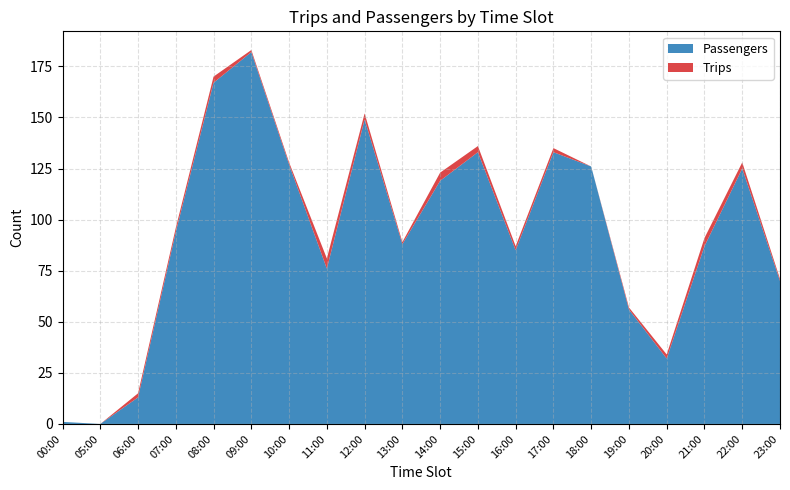

Reading left to right, extract all data points from this chart.

Trips: 00:00=0	05:00=0	06:00=2	07:00=2	08:00=3	09:00=1	10:00=1	11:00=5	12:00=3	13:00=1	14:00=4	15:00=3	16:00=2	17:00=2	18:00=0	19:00=1	20:00=2	21:00=4	22:00=3	23:00=1
Passengers: 00:00=1	05:00=0	06:00=13	07:00=94	08:00=167	09:00=182	10:00=127	11:00=76	12:00=149	13:00=88	14:00=119	15:00=133	16:00=85	17:00=133	18:00=126	19:00=56	20:00=32	21:00=87	22:00=125	23:00=70